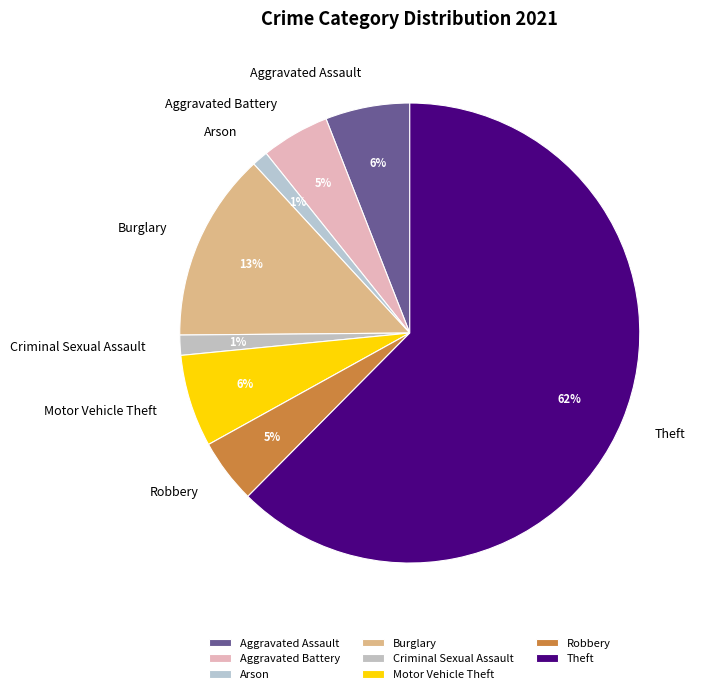

The Arson slice represents 1% of the pie. True or false?

True